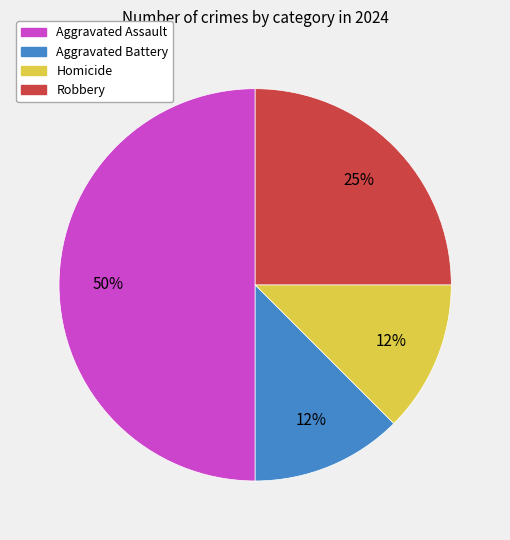

Does Robbery account for over 50% of the chart?

No